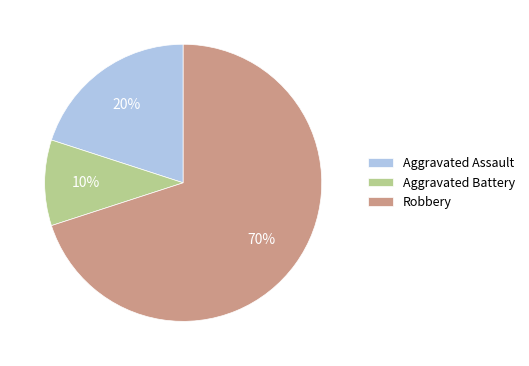

Do Aggravated Assault and Aggravated Battery together represent more than half of the pie?

No